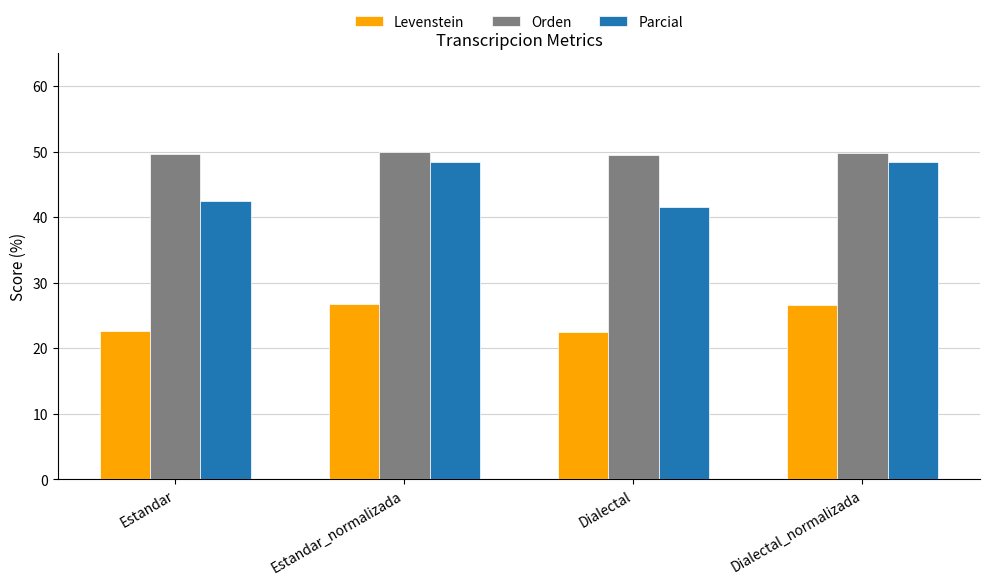

What is the value of the Levenstein bar at the 4th from the left?

26.7